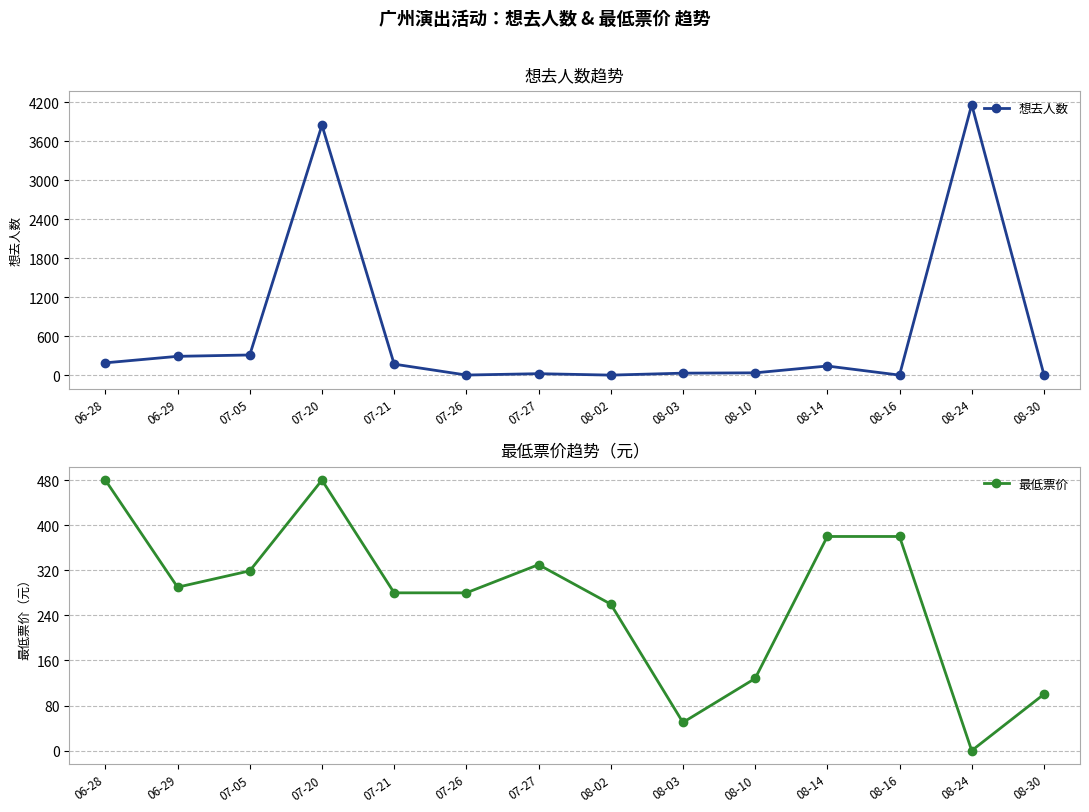

Which category has the lowest value in the 最低票价 series?

08-24